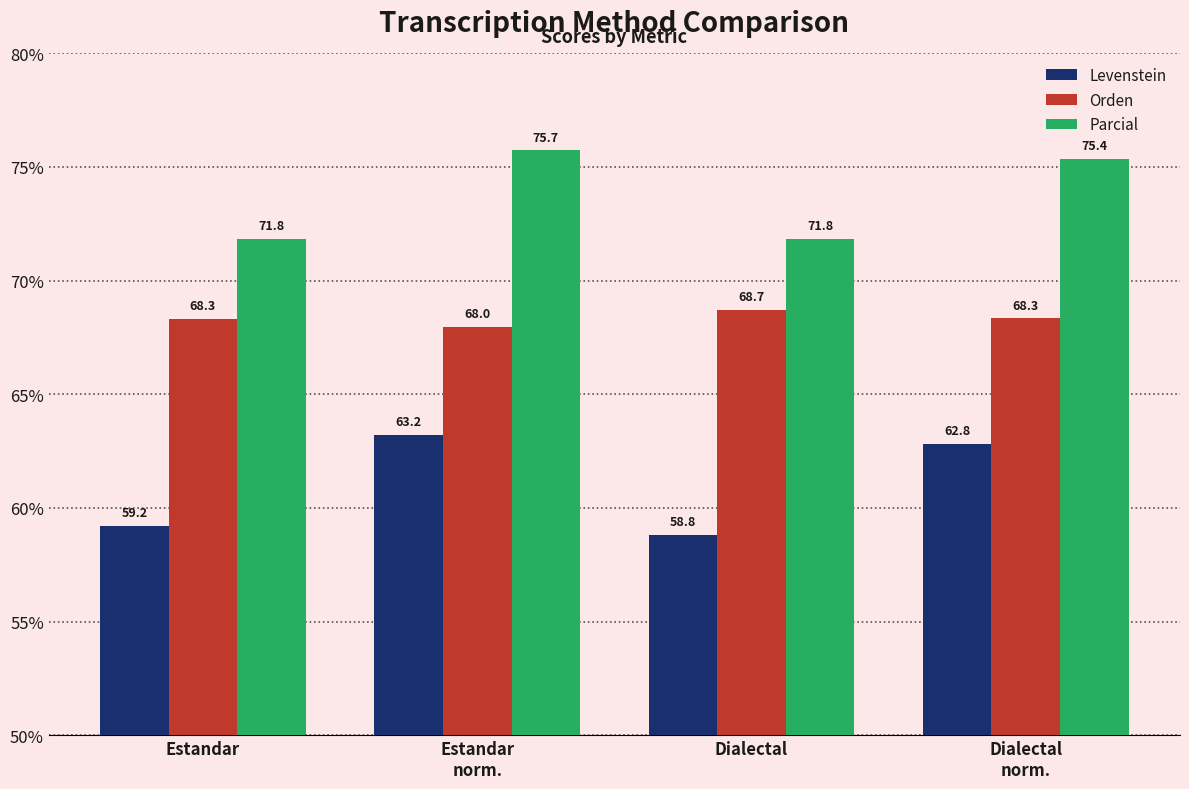

How many data points in Orden are less than 68?

1